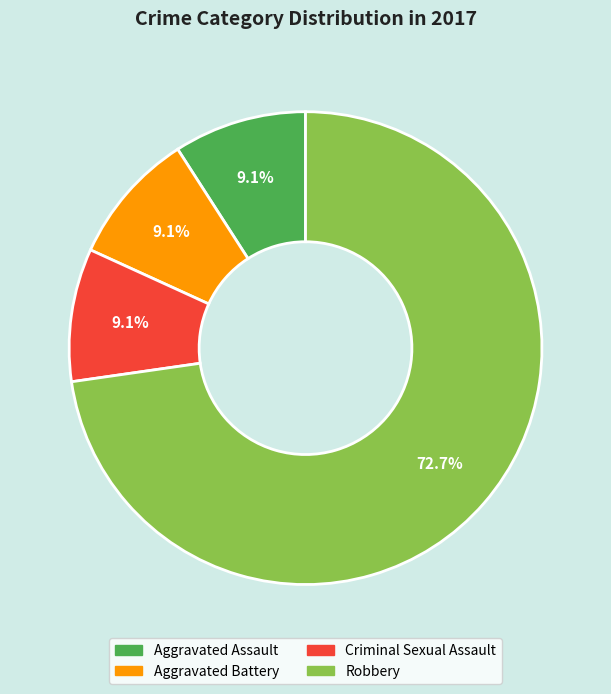

To the nearest percent, what is the difference between the largest and smallest slice percentages?

64%